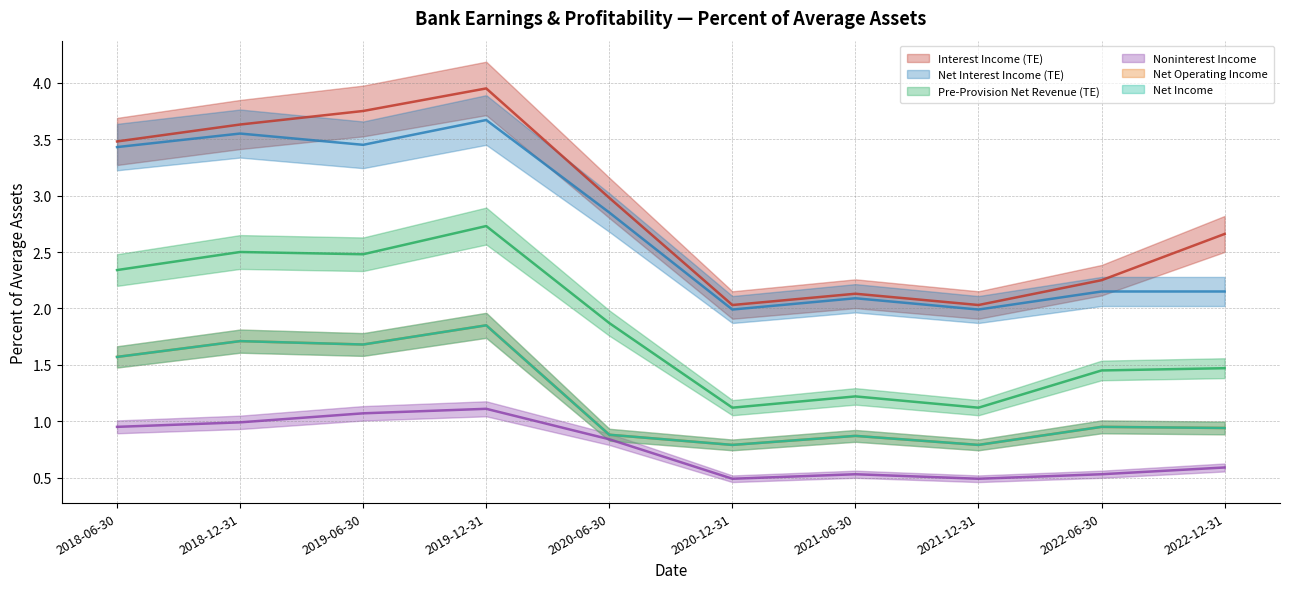

True or false: Noninterest Income has a value of 0.9 at 2020-12-31.

False